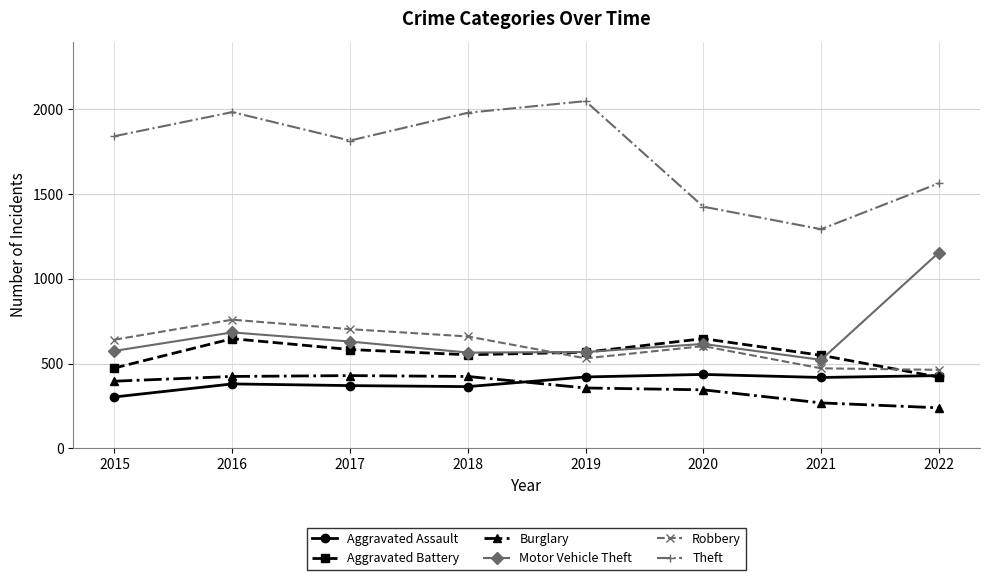

What are all the series names shown in the legend?

Aggravated Assault, Aggravated Battery, Burglary, Motor Vehicle Theft, Robbery, Theft